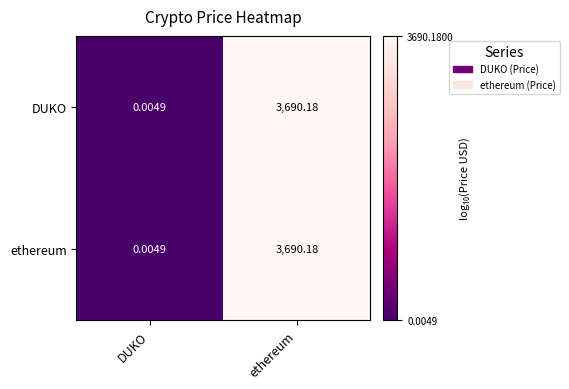

At which category is the sum across all series the highest?

ethereum